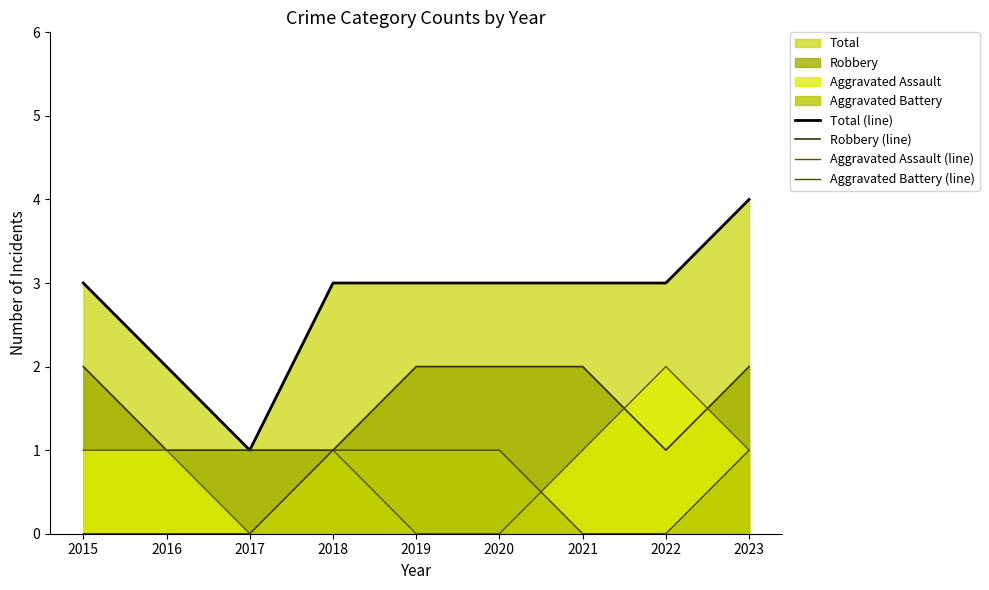

Does the chart have visible grid lines?

No